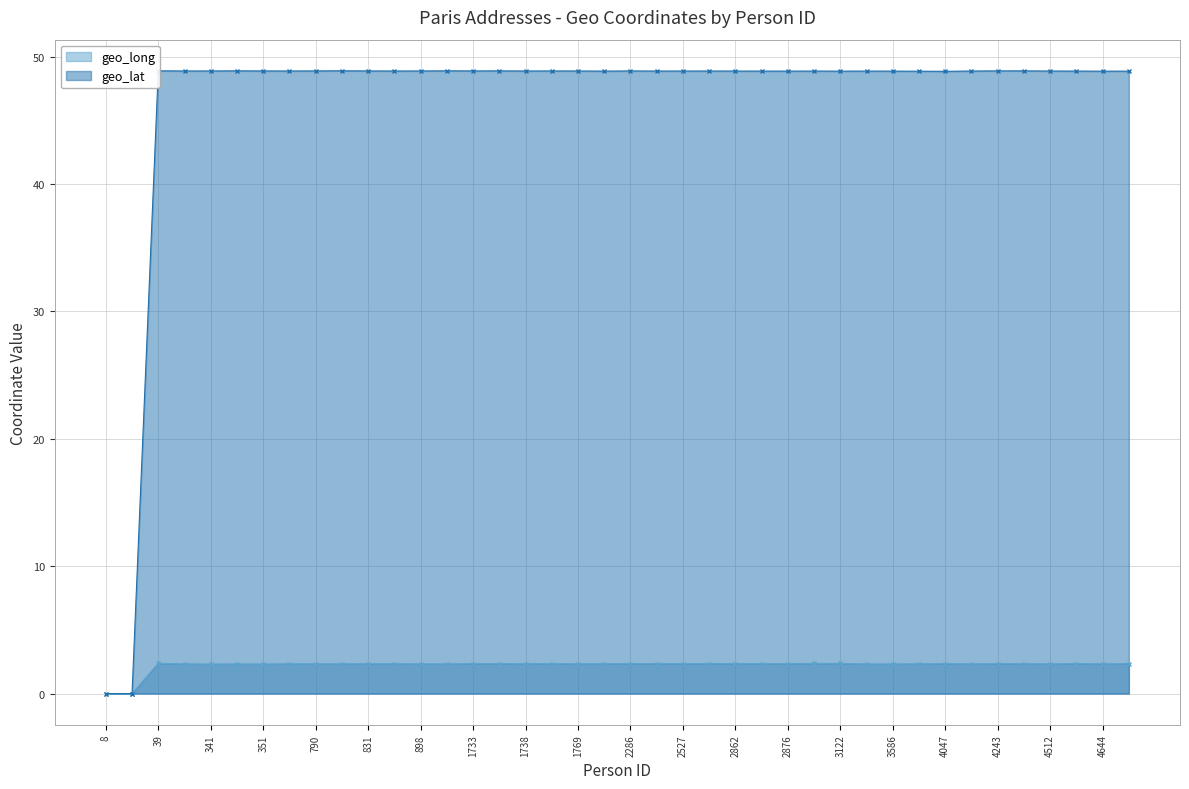

True or false: geo_lat and geo_long intersect in this chart.

False